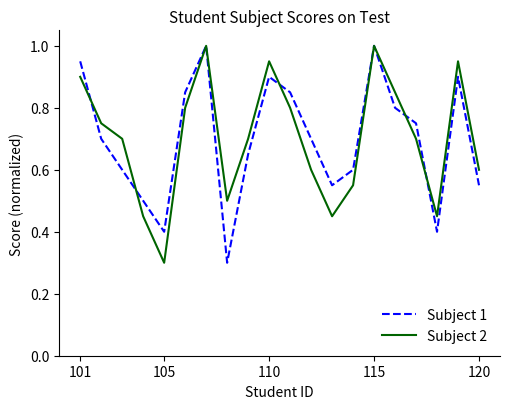

What is the minimum value for Subject 2?

0.3